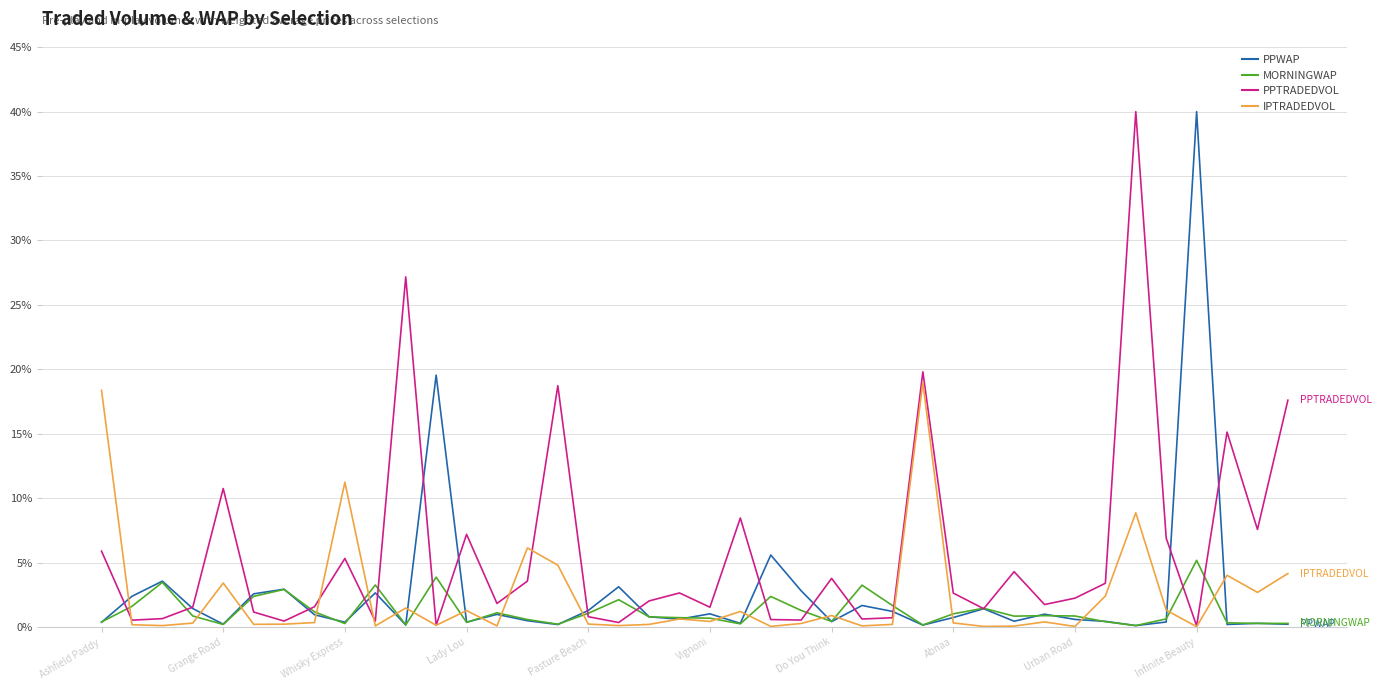

Which series has the largest total across all categories?

PPTRADEDVOL